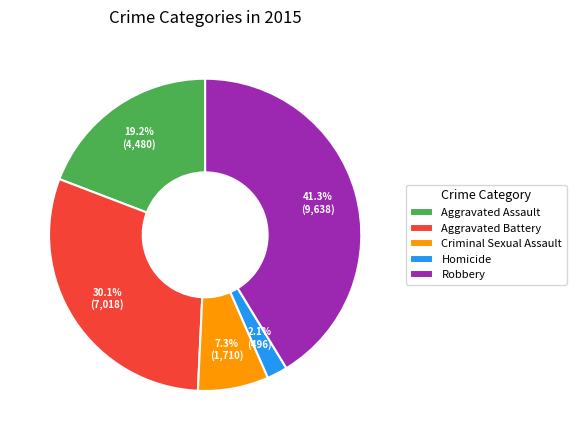

Does Criminal Sexual Assault account for over 50% of the chart?

No